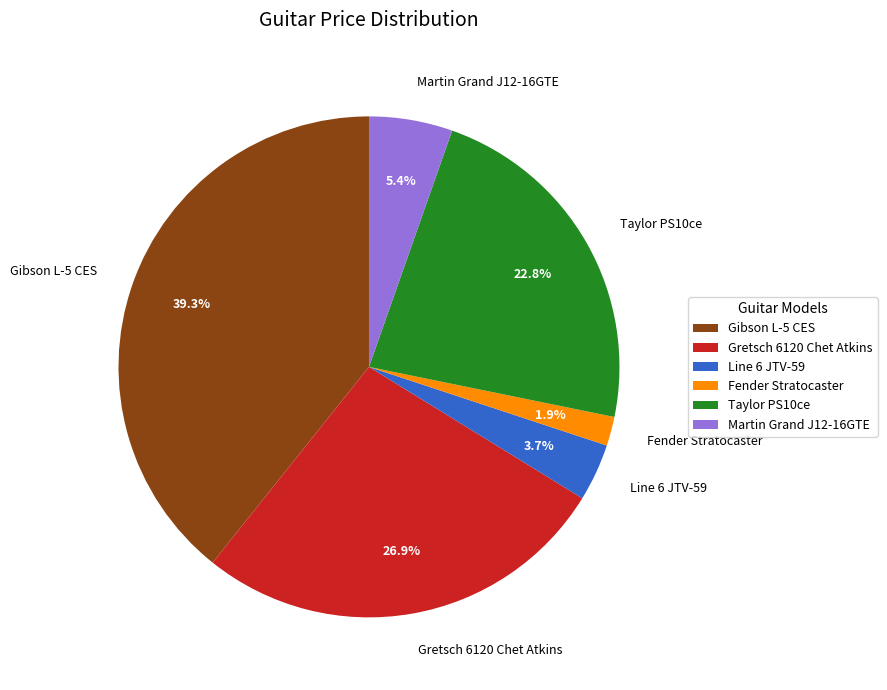

To the nearest percent, what is the average slice percentage?

17%